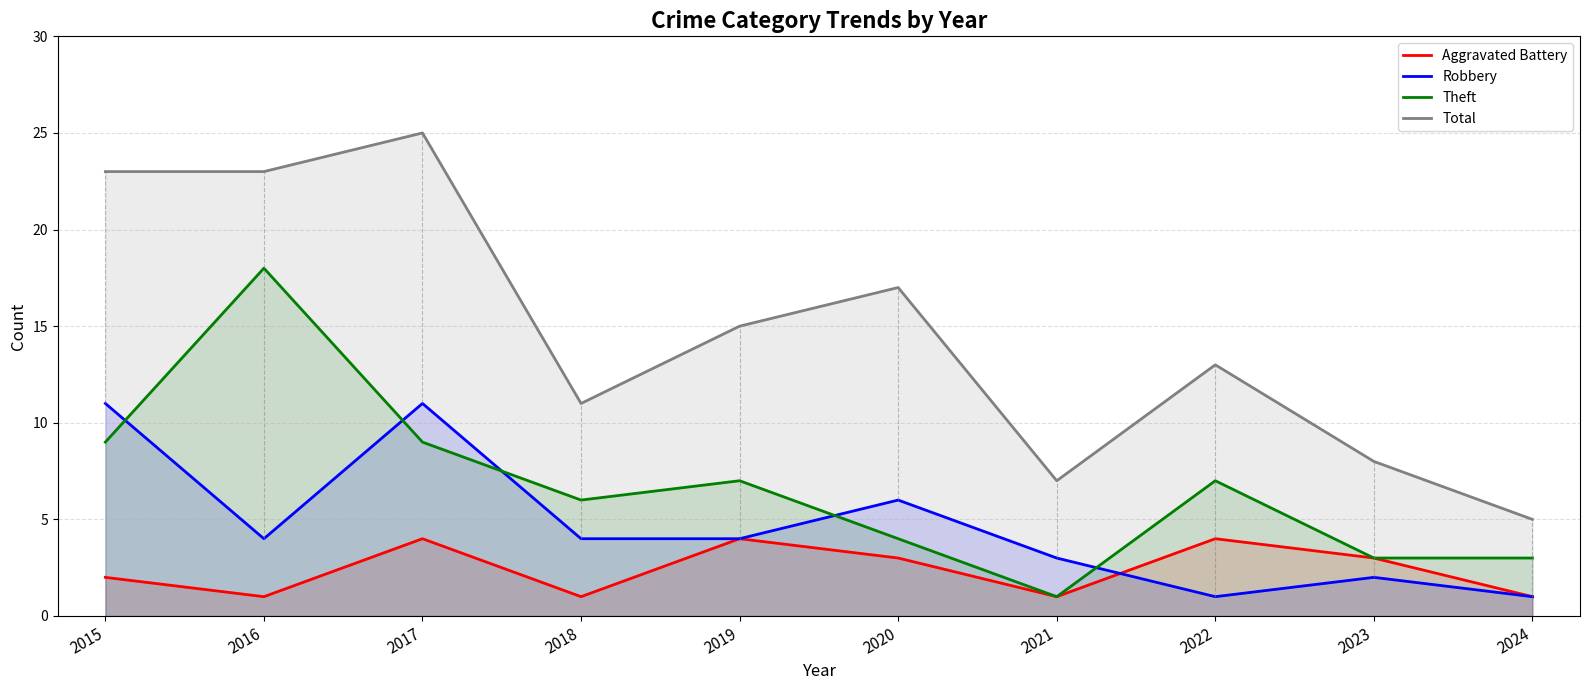

The Robbery series shows 3 at 2018. True or false?

False